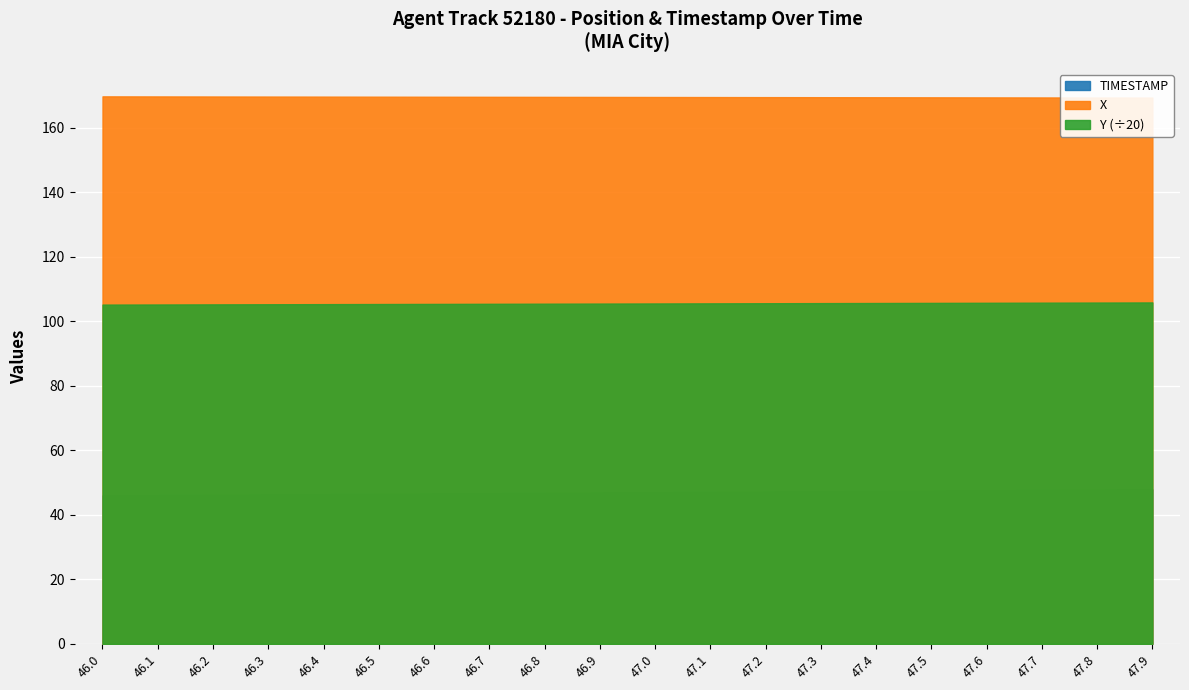

Reading left to right, transcribe all the data shown in this chart.

TIMESTAMP: 46.0	46.1	46.2	46.3	46.4	46.5	46.6	46.7	46.8	46.9	47.0	47.1	47.2	47.3	47.4	47.5	47.6	47.7	47.8	47.9
X: 169.7	169.7	169.7	169.7	169.6	169.6	169.6	169.6	169.6	169.5	169.5	169.5	169.5	169.5	169.4	169.4	169.4	169.4	169.4	169.3
Y: 2103.2	2103.9	2104.6	2105.3	2106.0	2106.7	2107.4	2108.1	2108.8	2109.5	2110.2	2110.9	2111.7	2112.4	2113.1	2113.8	2114.5	2115.2	2115.9	2116.6